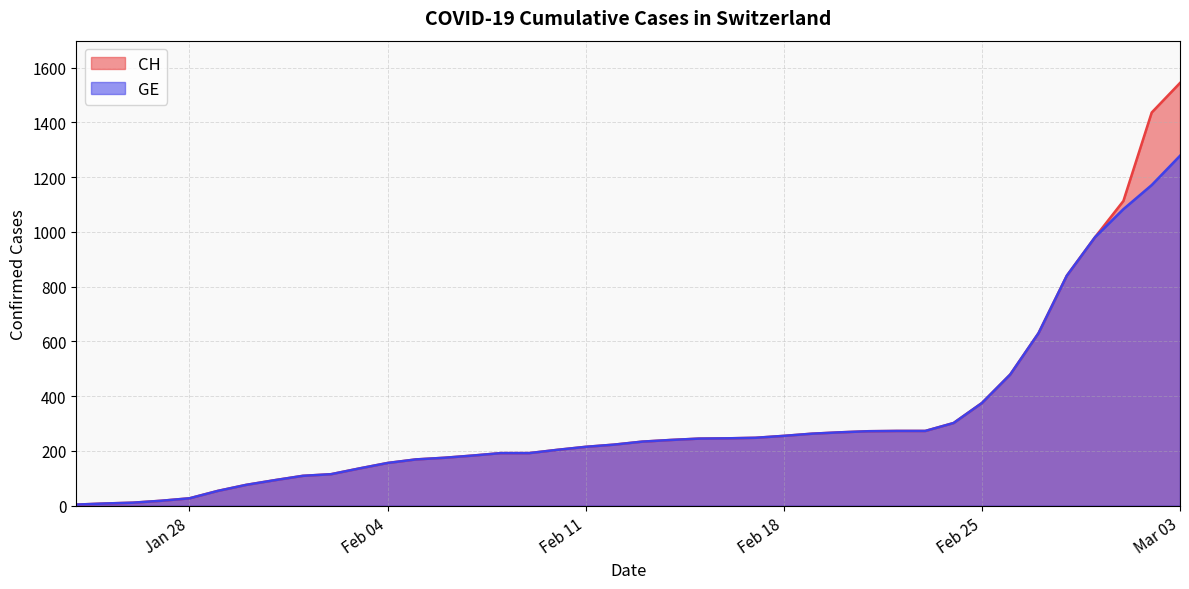

What is the greatest value displayed?

1544